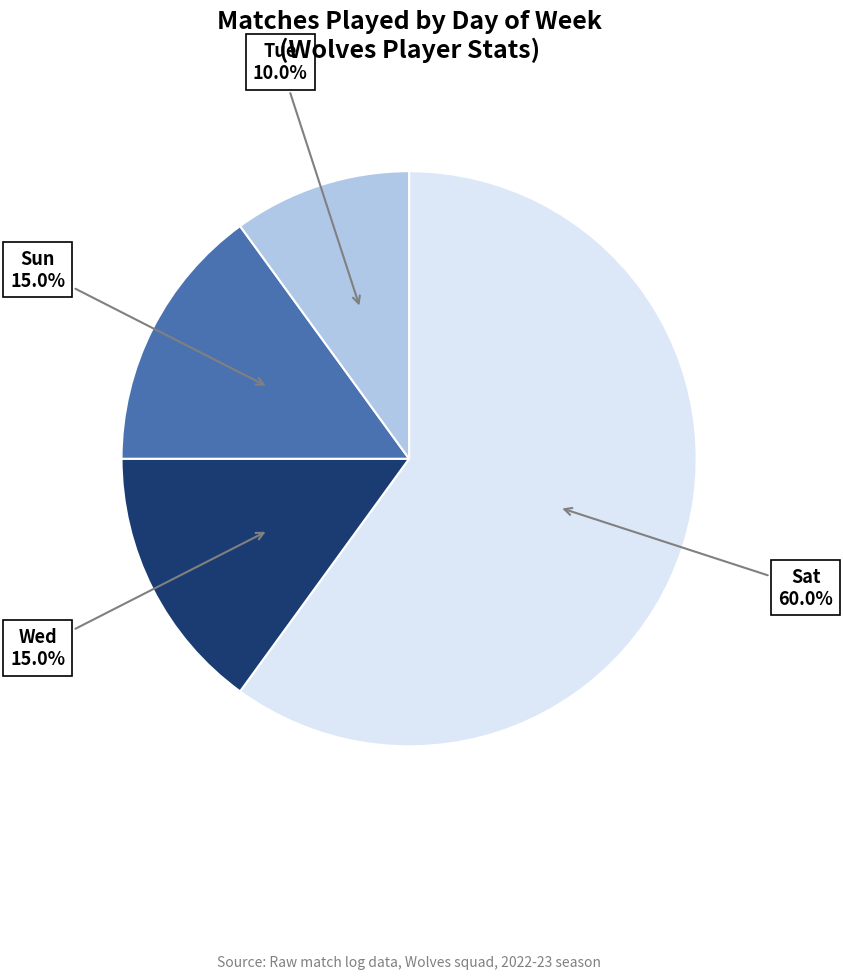

To the nearest percent, what is the average slice percentage?

25%